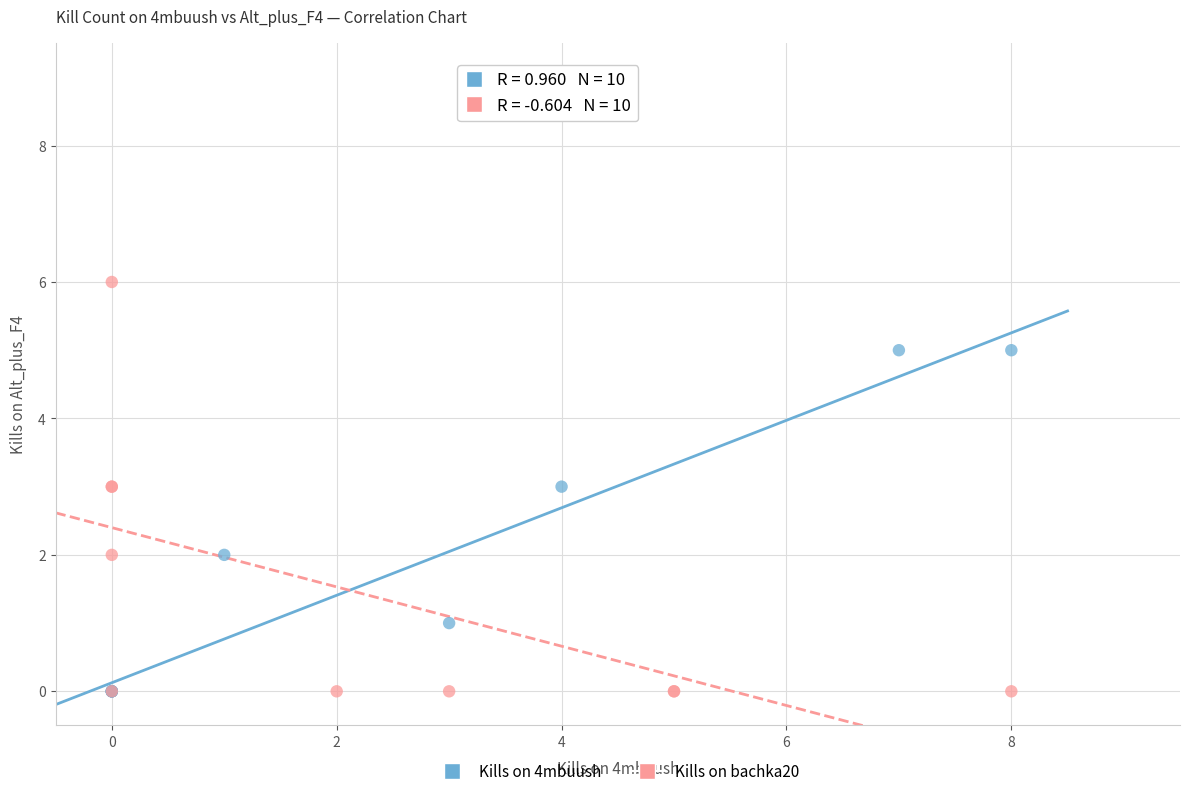

Which series has the widest spread of Y values?

Kills on bachka20